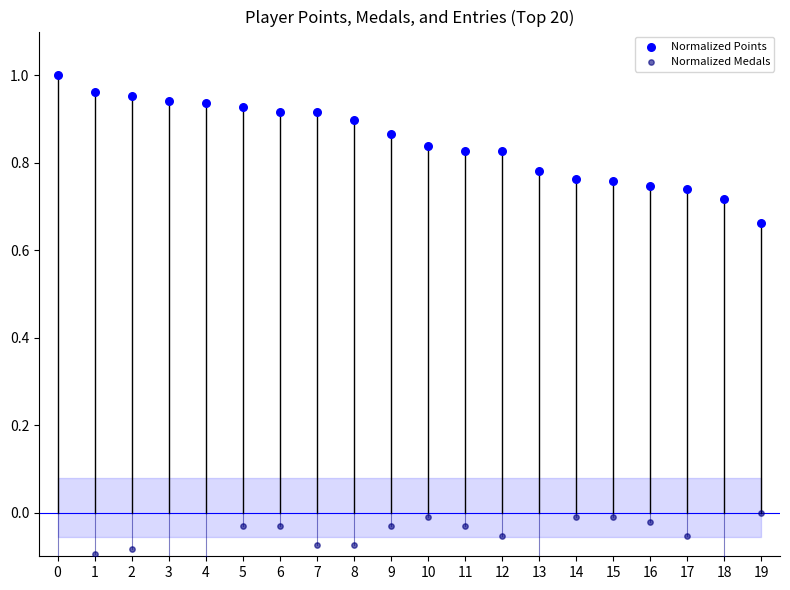

Which series reaches the maximum Y coordinate?

Normalized Points